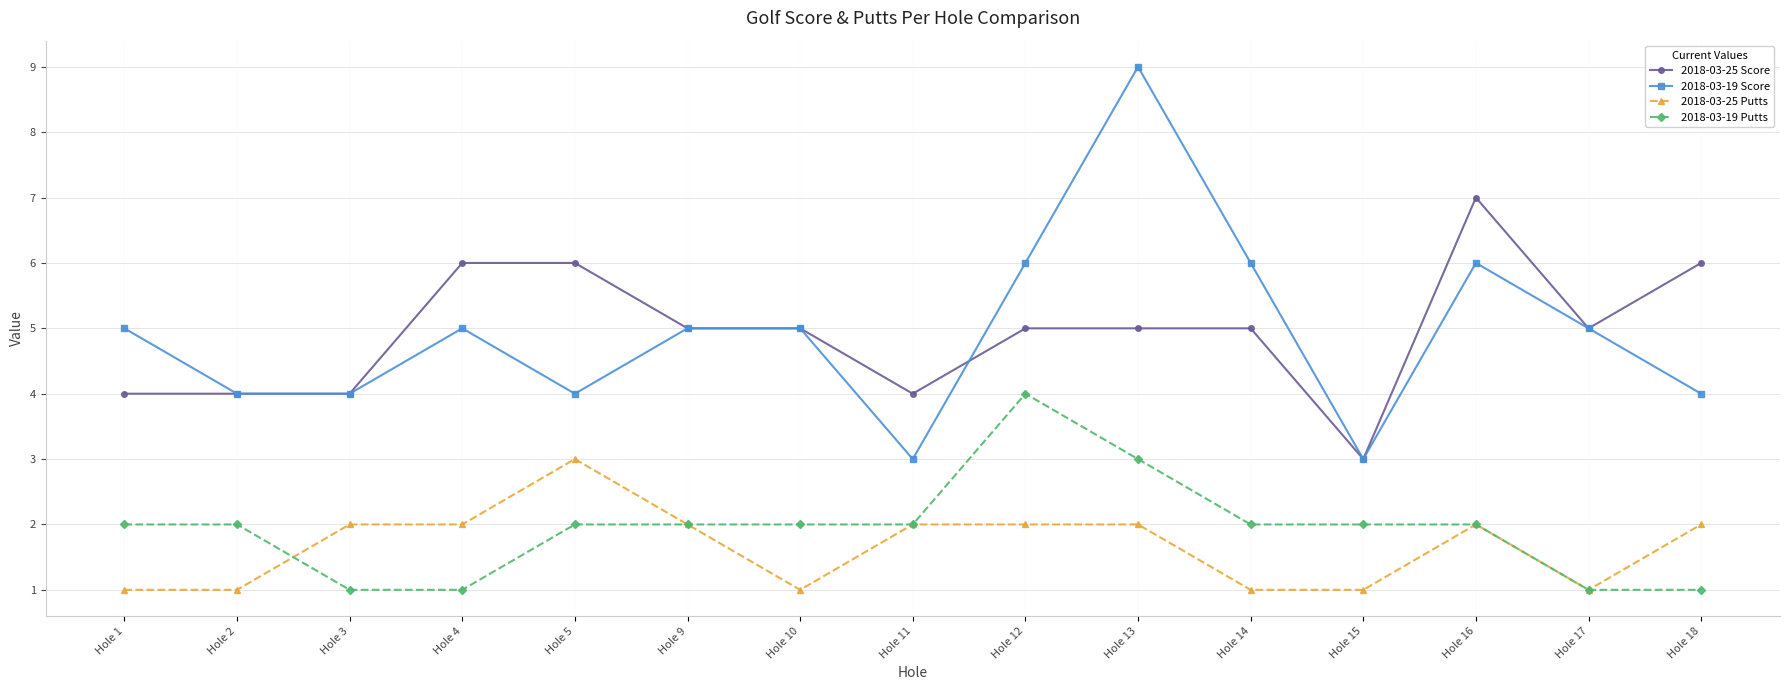

The 2018-03-19 Score series shows 5 at Hole 17. True or false?

True